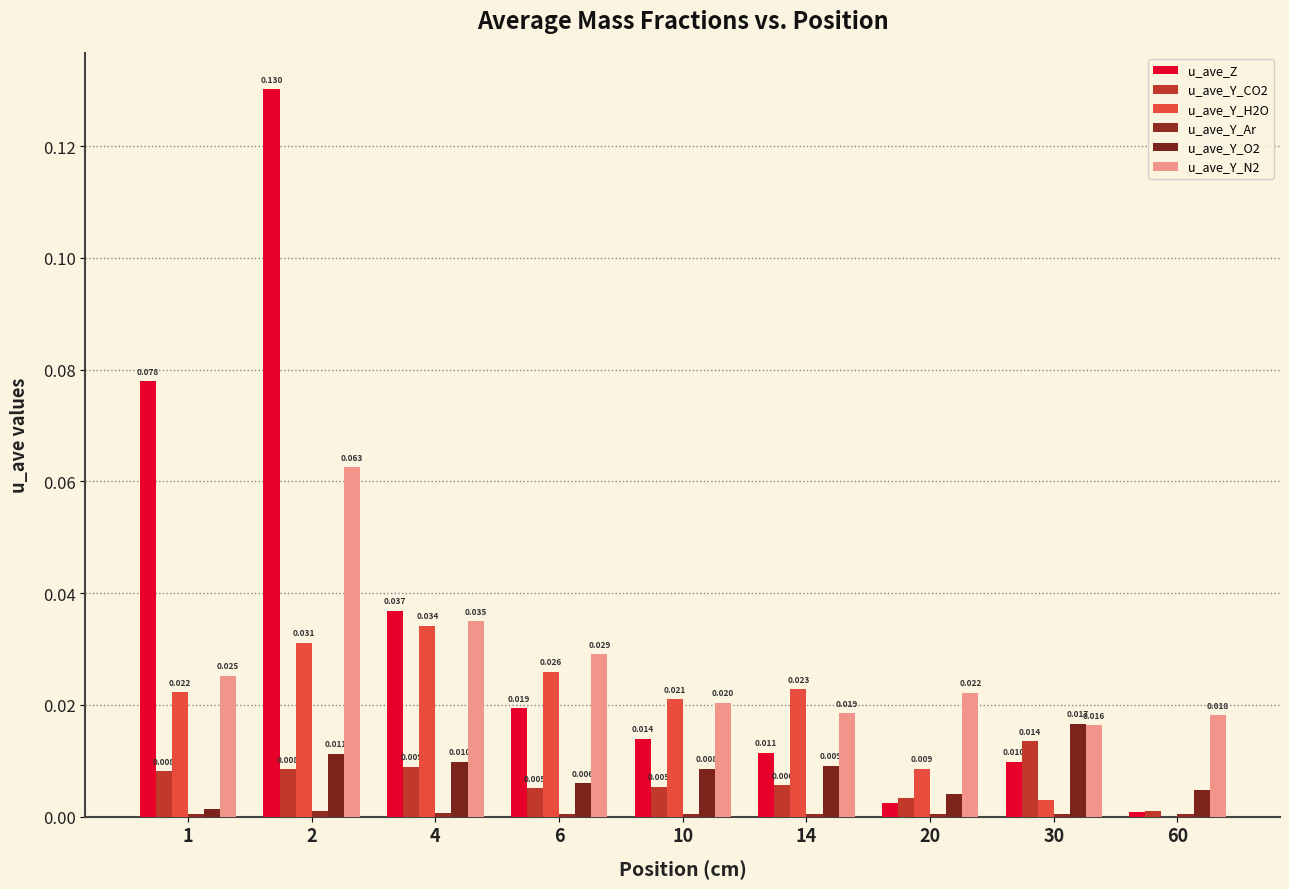

Which series has the largest range (max minus min)?

u_ave_Z